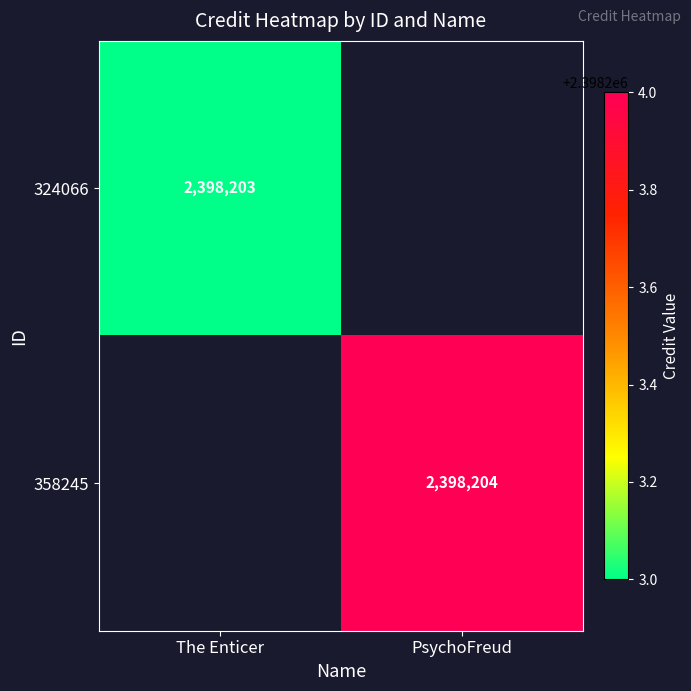

Is it true that 358245 equals 1493511 at PsychoFreud?

False